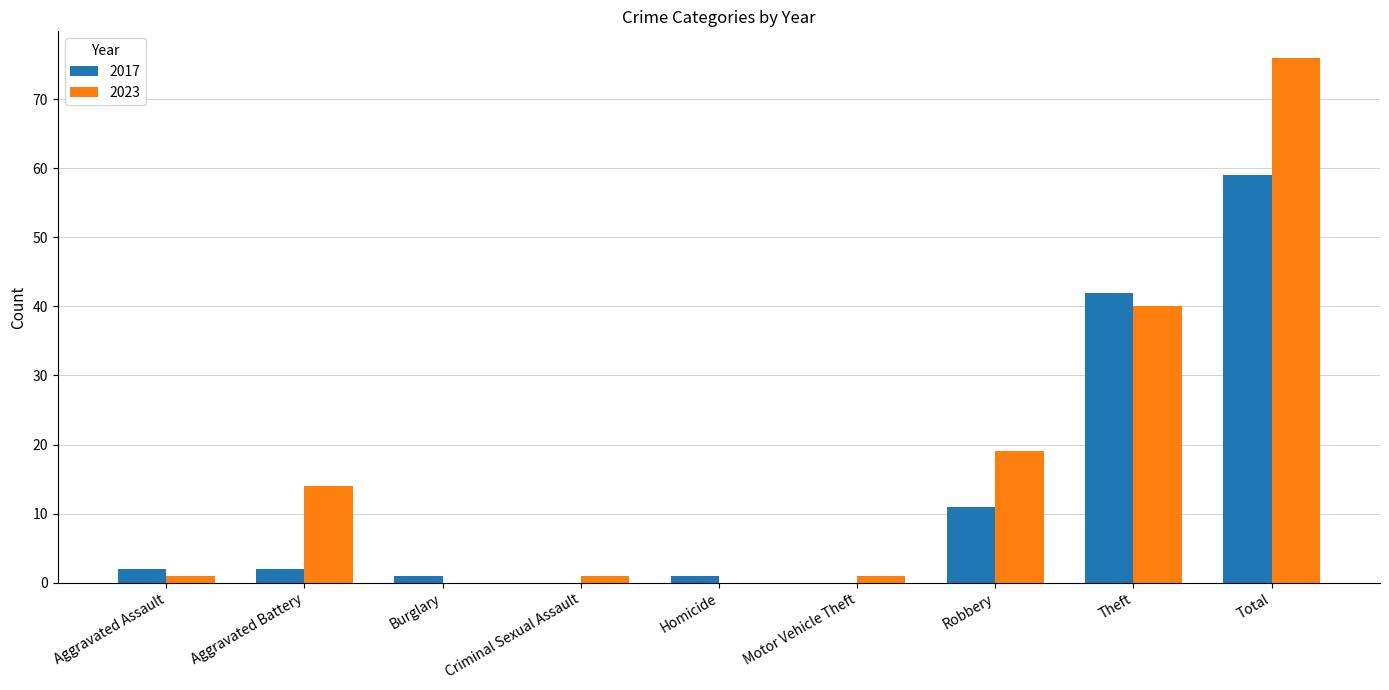

What is the average value of the 2017 series?

13